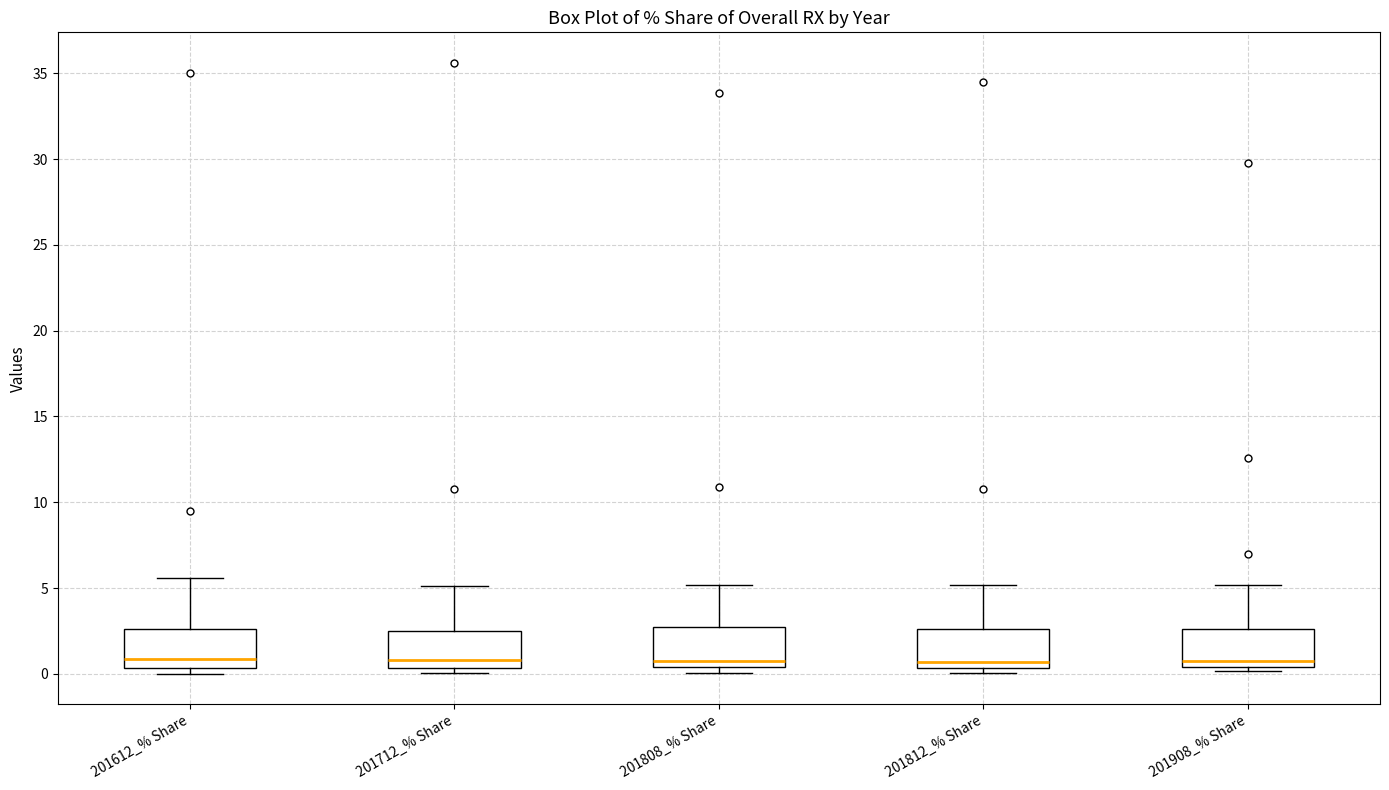

Reading left to right, read every box against the y-axis: the position of its median line, the range the box covers, and the ends of its whiskers. The values are not printed on the chart, so give them approximately, as read against the axis.

201612_% Share: median 1.0, box 0.5 to 2.5, whiskers 0.0 to 5.5
201712_% Share: median 1.0, box 0.5 to 2.5, whiskers 0.0 to 5.0
201808_% Share: median 0.5 (just above the box's lower edge), box 0.5 to 2.5, whiskers 0.0 to 5.0
201812_% Share: median 0.5 (just above the box's lower edge), box 0.5 to 2.5, whiskers 0.0 to 5.0
201908_% Share: median 0.5 (just above the box's lower edge), box 0.5 to 2.5, whiskers 0.0 to 5.0